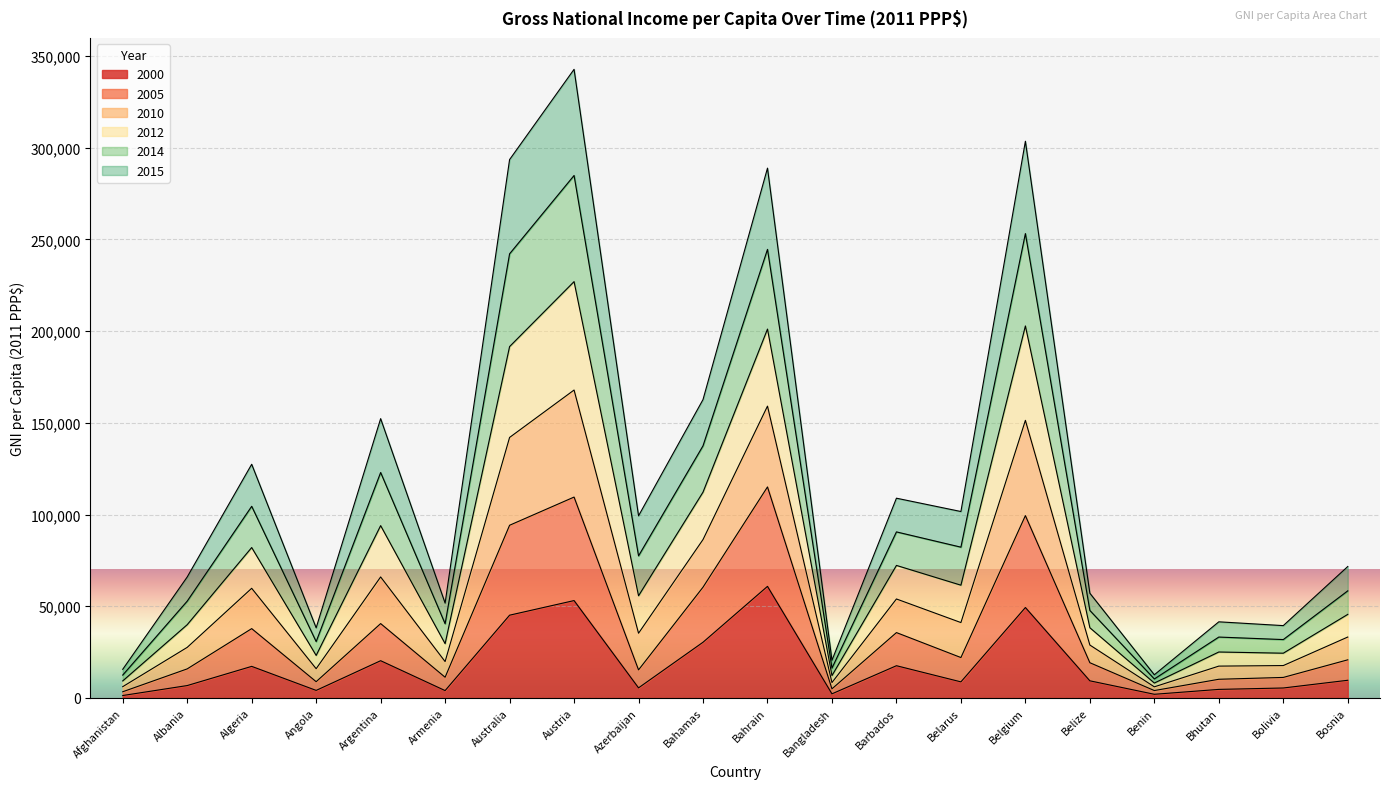

At which label does 2000 reach its peak?

Bahrain